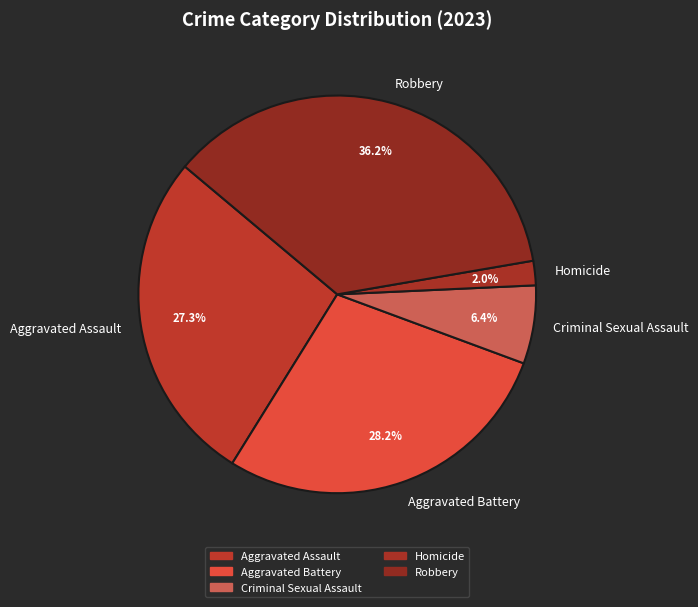

Which slice is the smallest?

Homicide